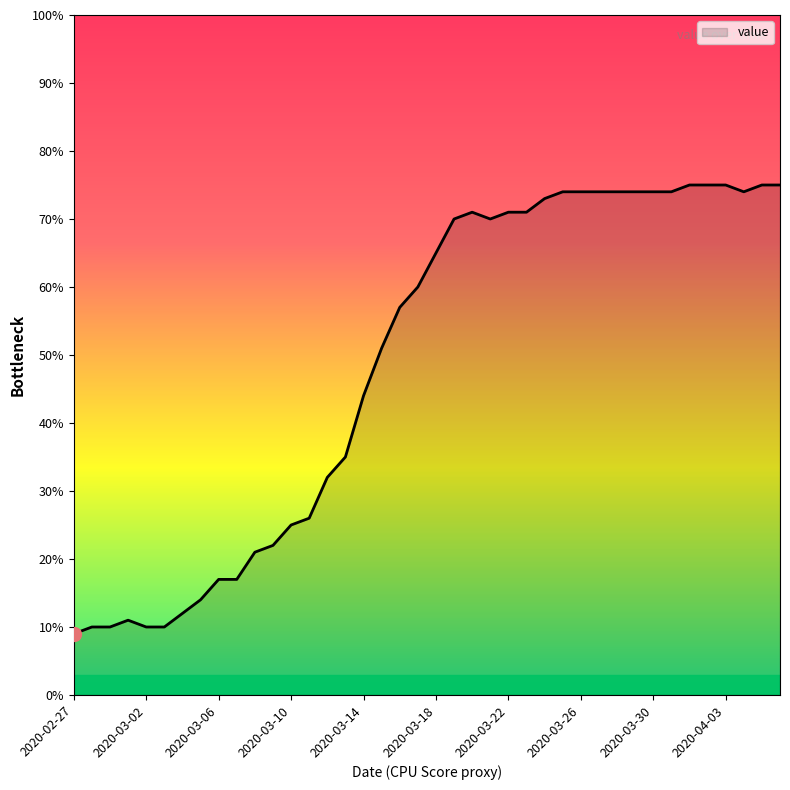

What is the greatest value displayed?

75